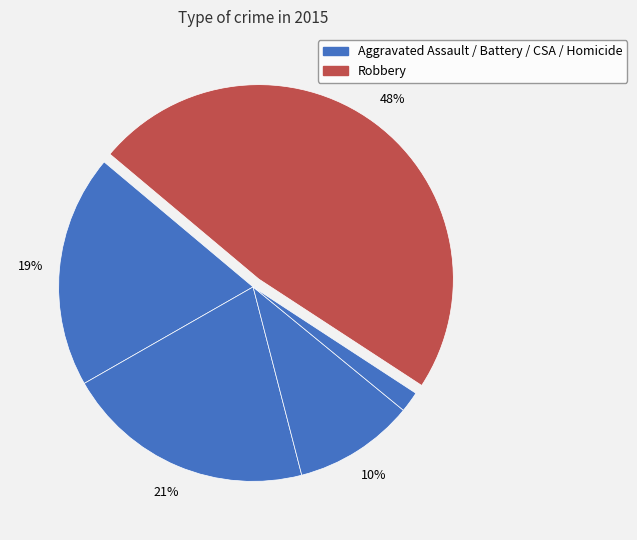

Is there any slice that represents more than half of the pie?

No